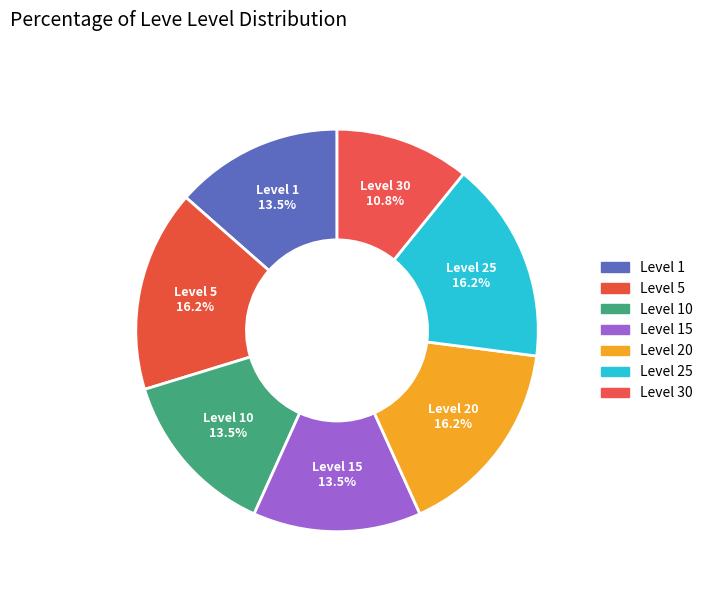

True or false: Level 1 accounts for 8% of the total.

False